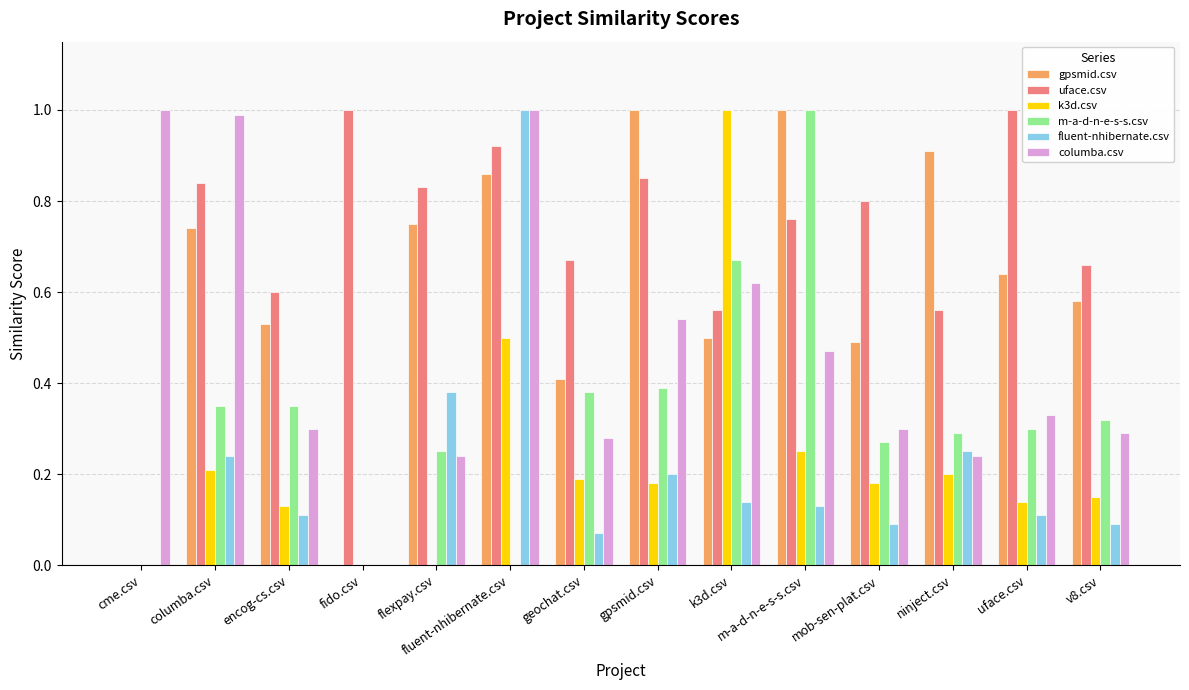

Between fluent-nhibernate.csv and v8.csv, which series saw the biggest shift?

fluent-nhibernate.csv